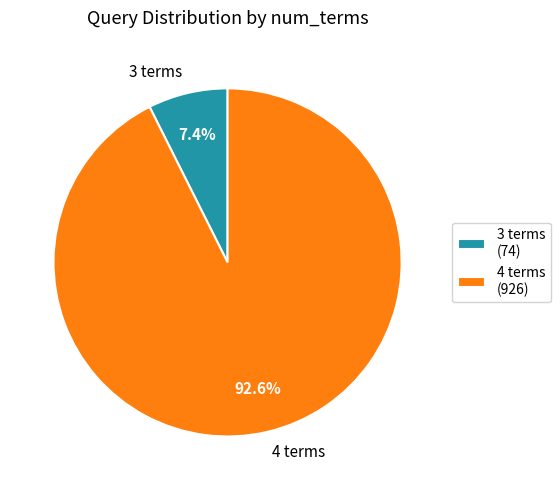

To the nearest percent, what is the difference between the largest and smallest slice percentages?

85%